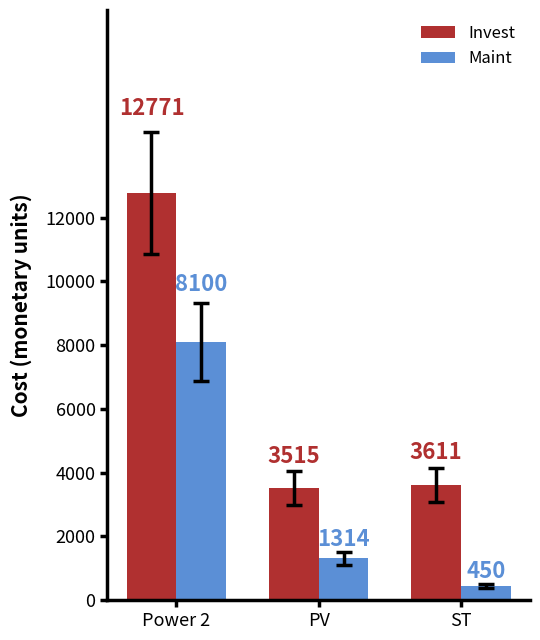

At which label does Invest first exceed 3610?

Power 2